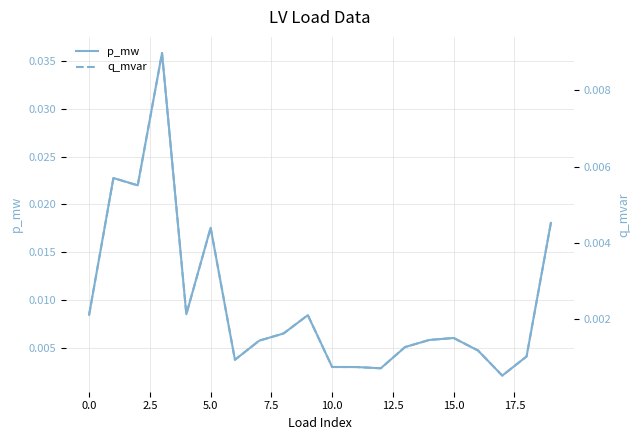

Is it true that p_mw equals 0.0 at 17?

True